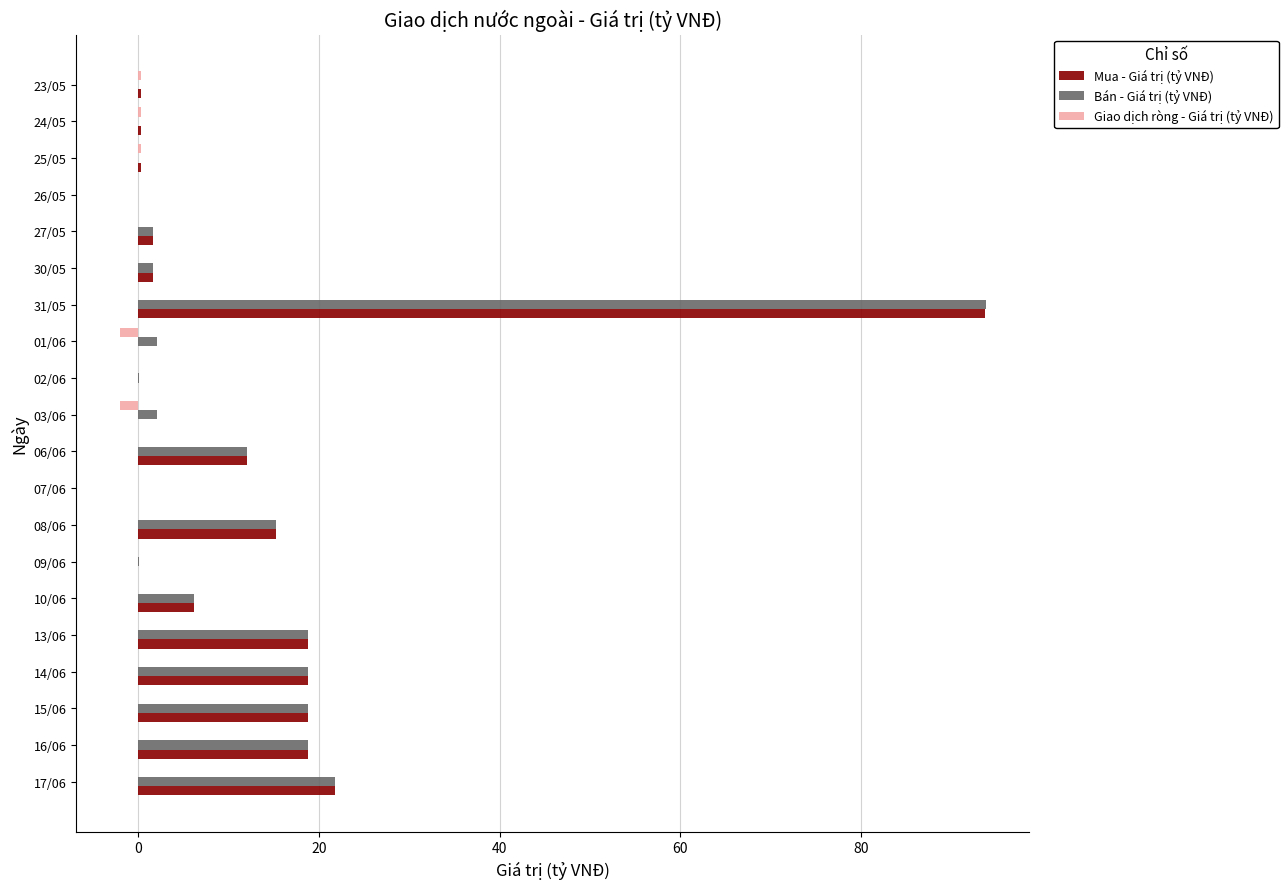

True or false: Giao dịch ròng - Giá trị (tỷ VNĐ) has a value of 0.0 at 15/06.

True